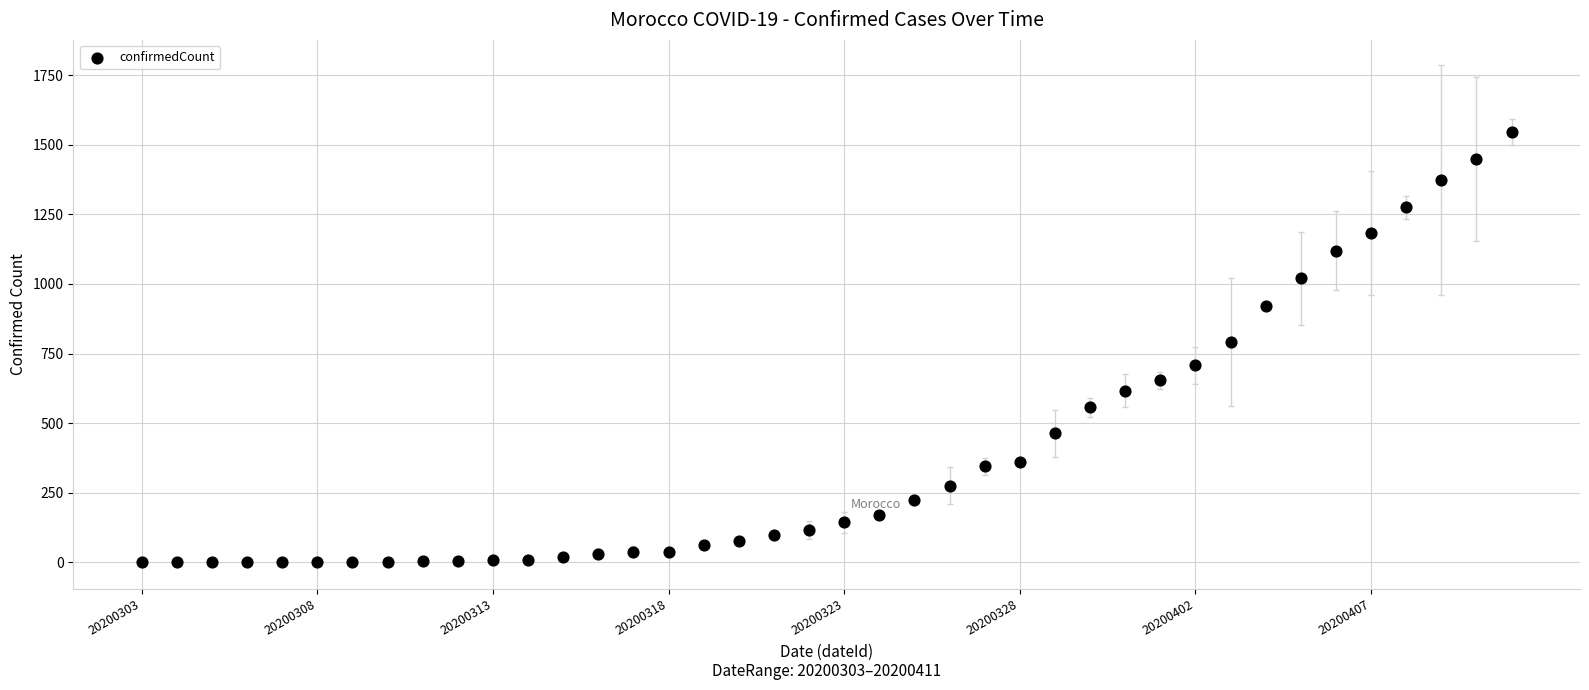

What is the range of Y values (max minus min)?

1544